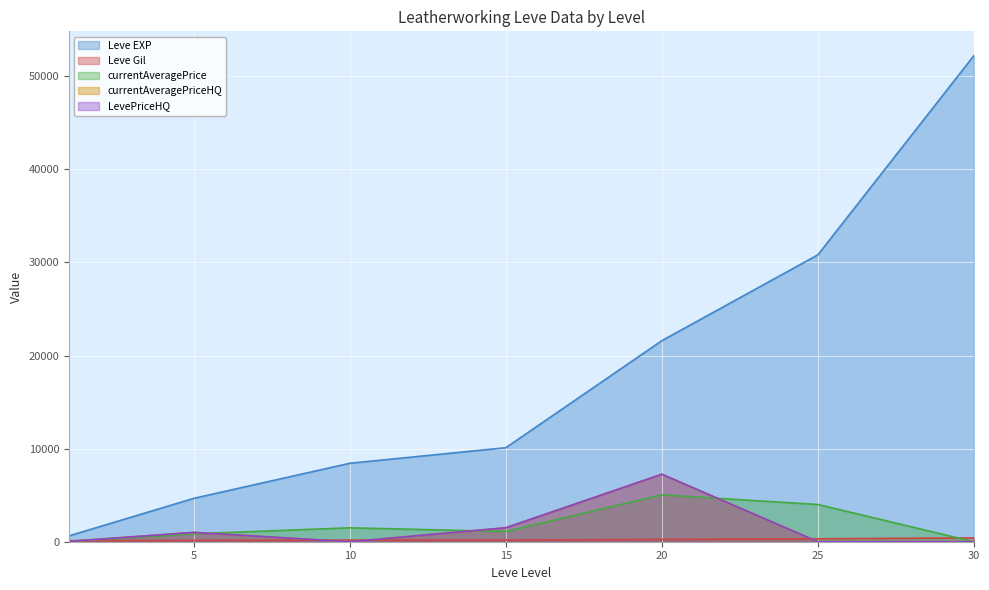

How many categories are shown in the chart?

7